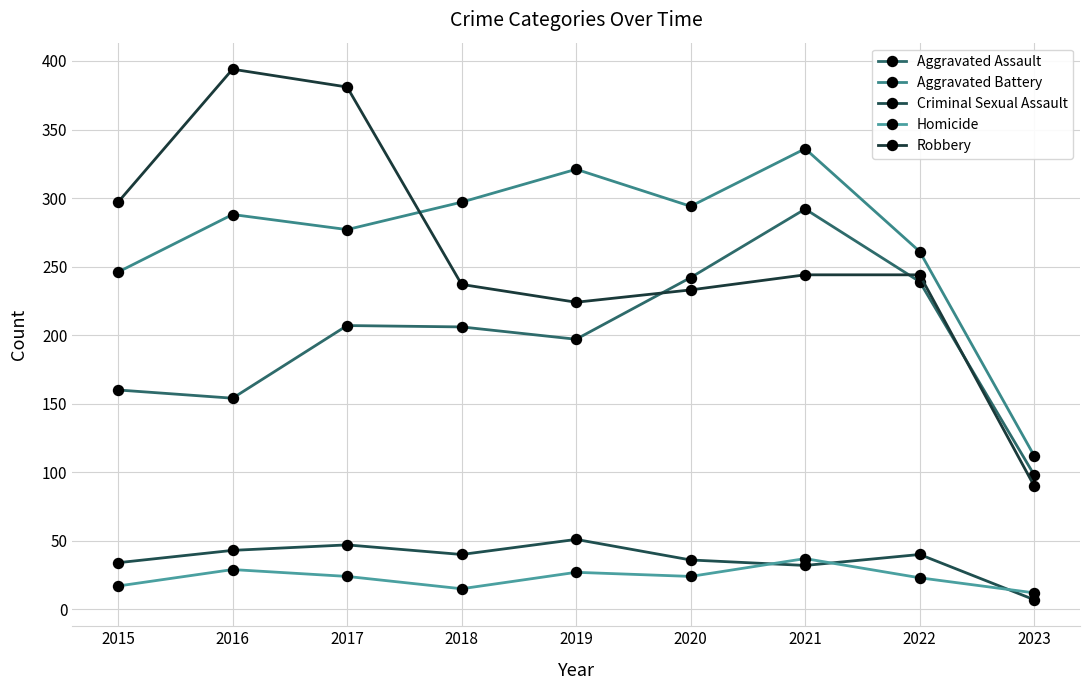

What are all the series names shown in the legend?

Aggravated Assault, Aggravated Battery, Criminal Sexual Assault, Homicide, Robbery